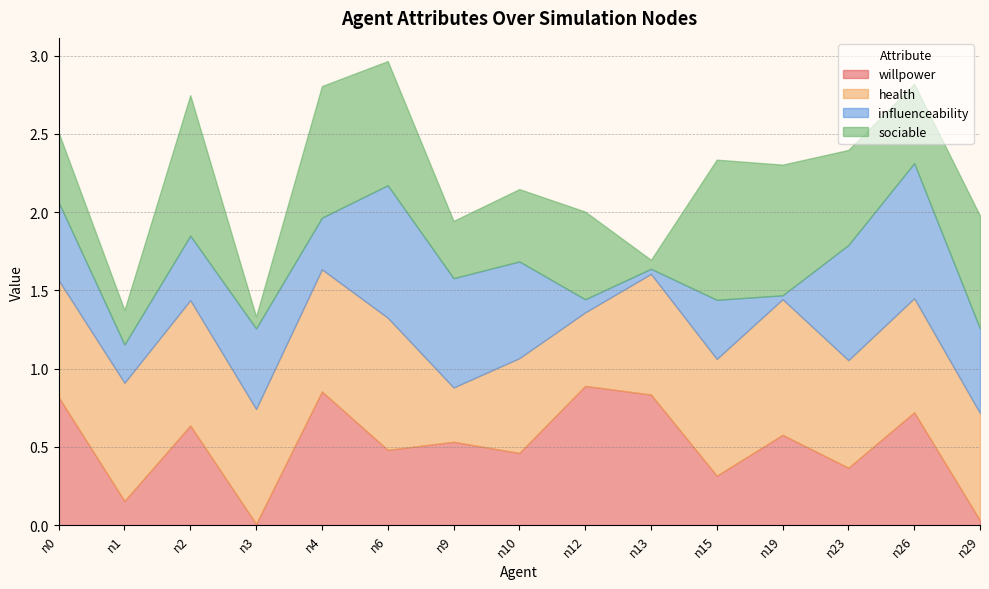

What is the difference between the highest and lowest values at n26?

0.4